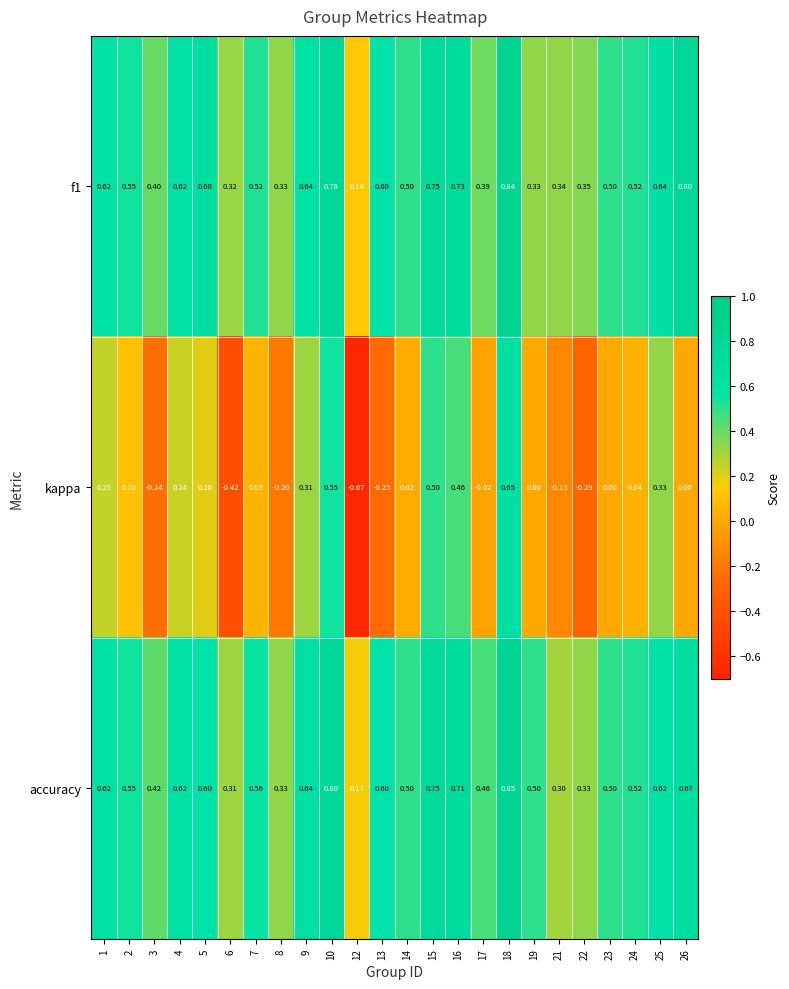

At which category is the sum across all series the highest?

18